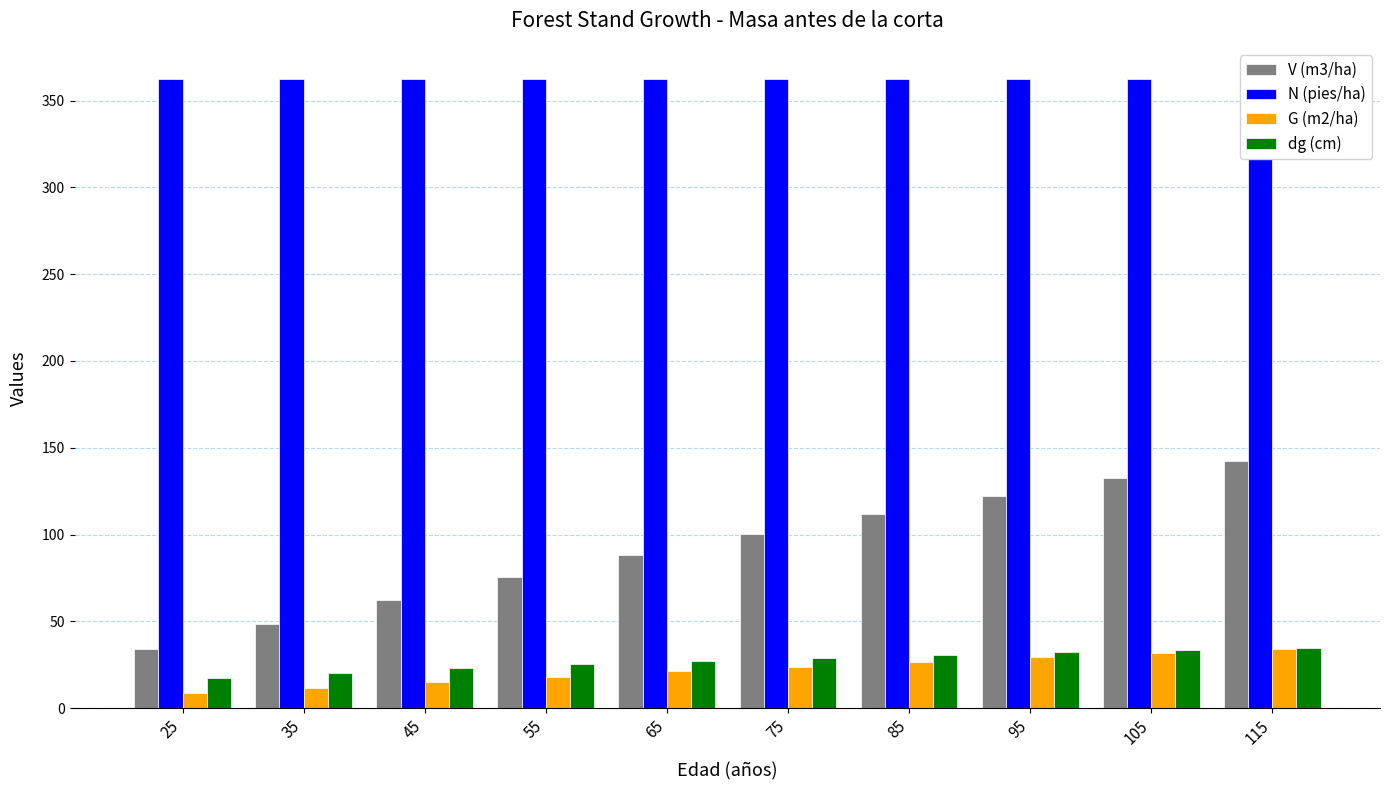

What is the sum of the N (pies/ha) values at 95 and 85?

724.6